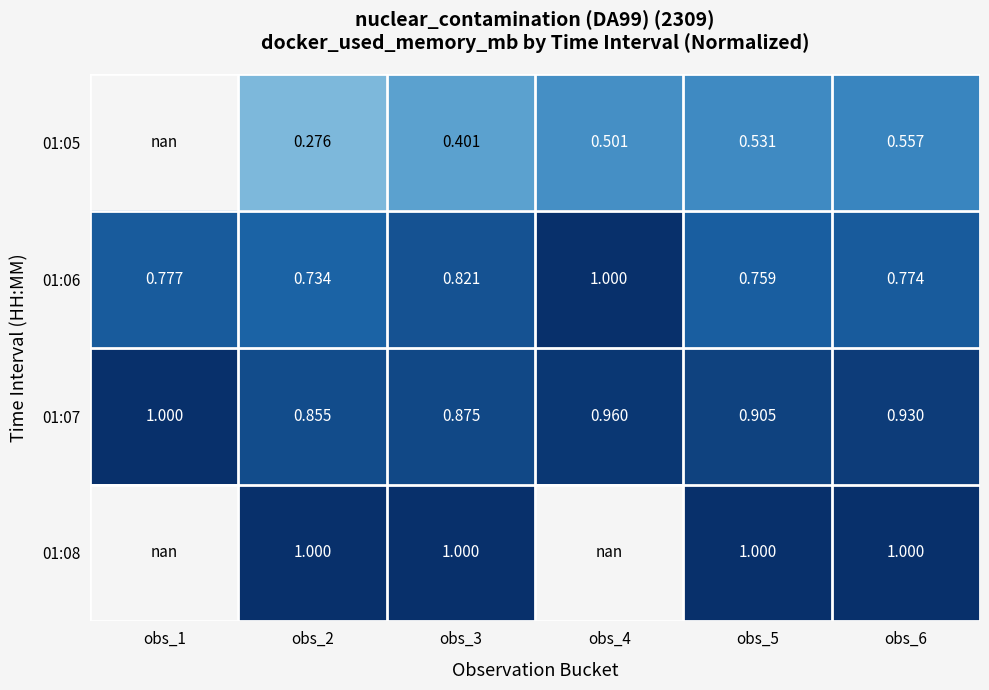

At which category does the chart reach its minimum across all series?

obs_2